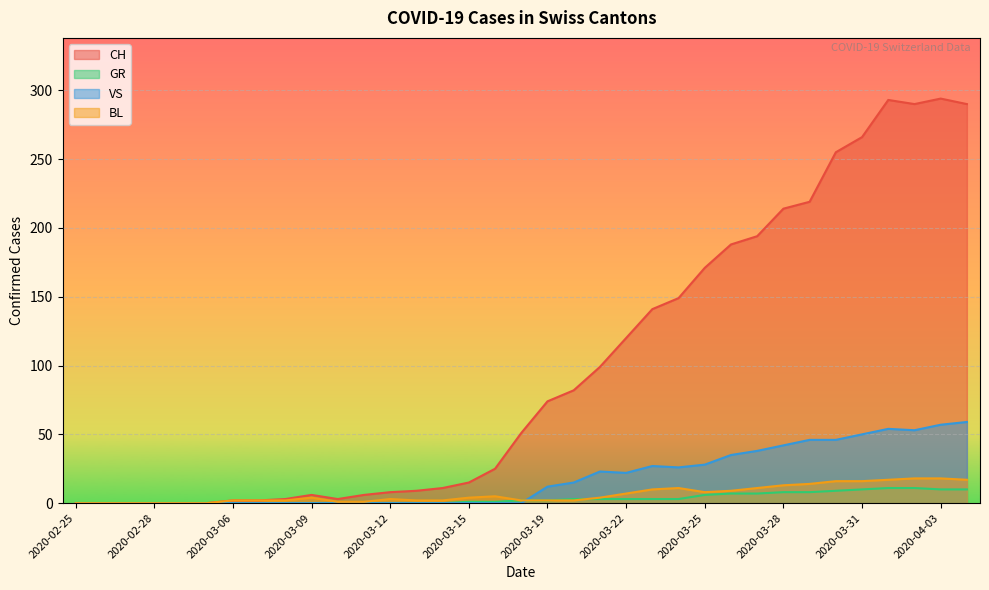

At which category does the chart reach its peak across all series?

2020-04-03